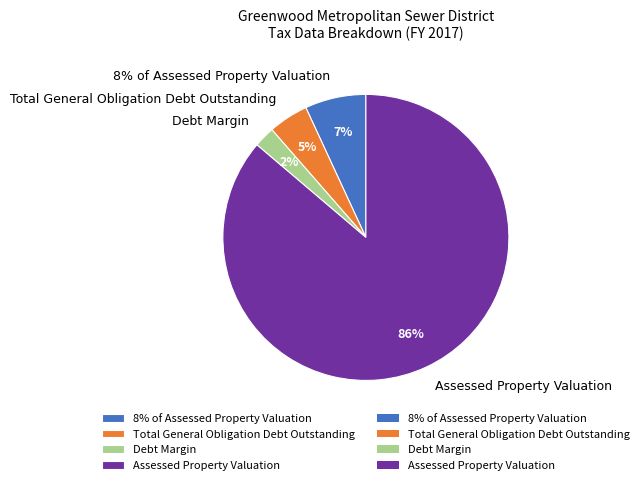

Is it true that Total General Obligation Debt Outstanding is 5% of the pie?

True